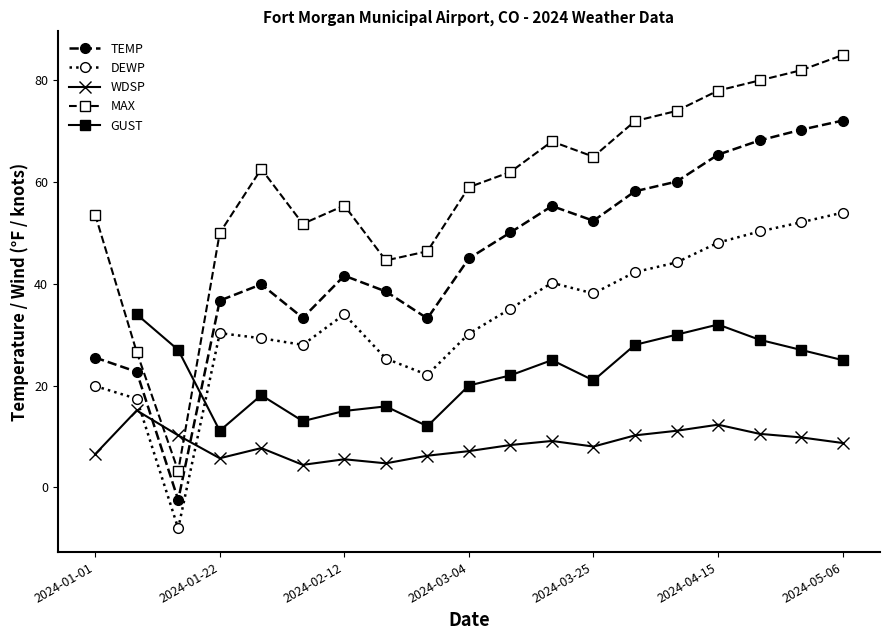

What is the difference between the maximum and second lowest values in the TEMP series?

49.4